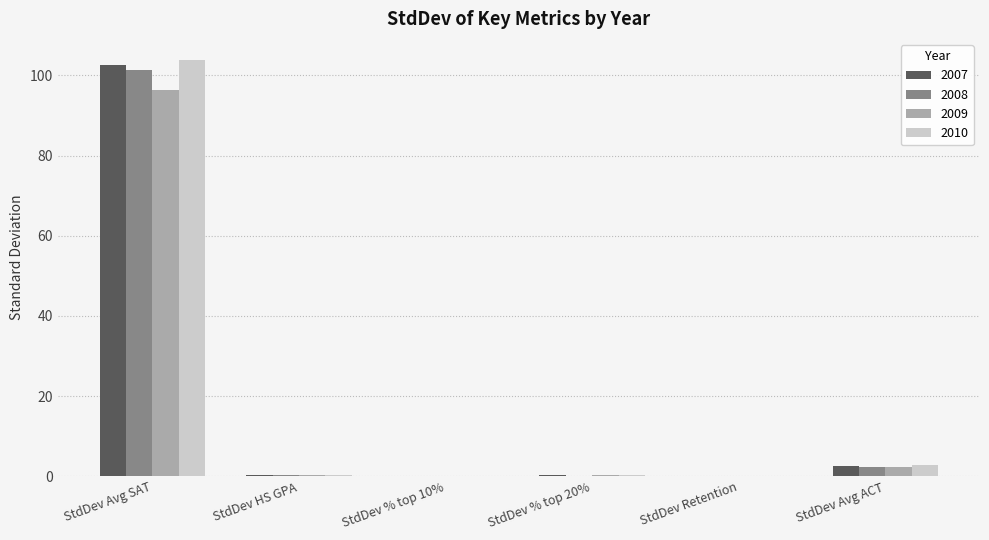

Is the value of 2009 at StdDev HS GPA greater than the value of 2007 at StdDev Avg SAT?

No